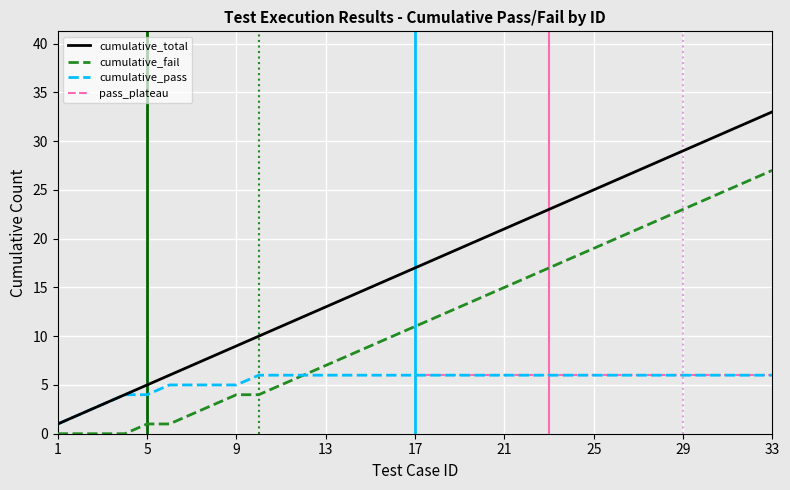

What is the value of the cumulative_fail point at the 16th from the left?

10